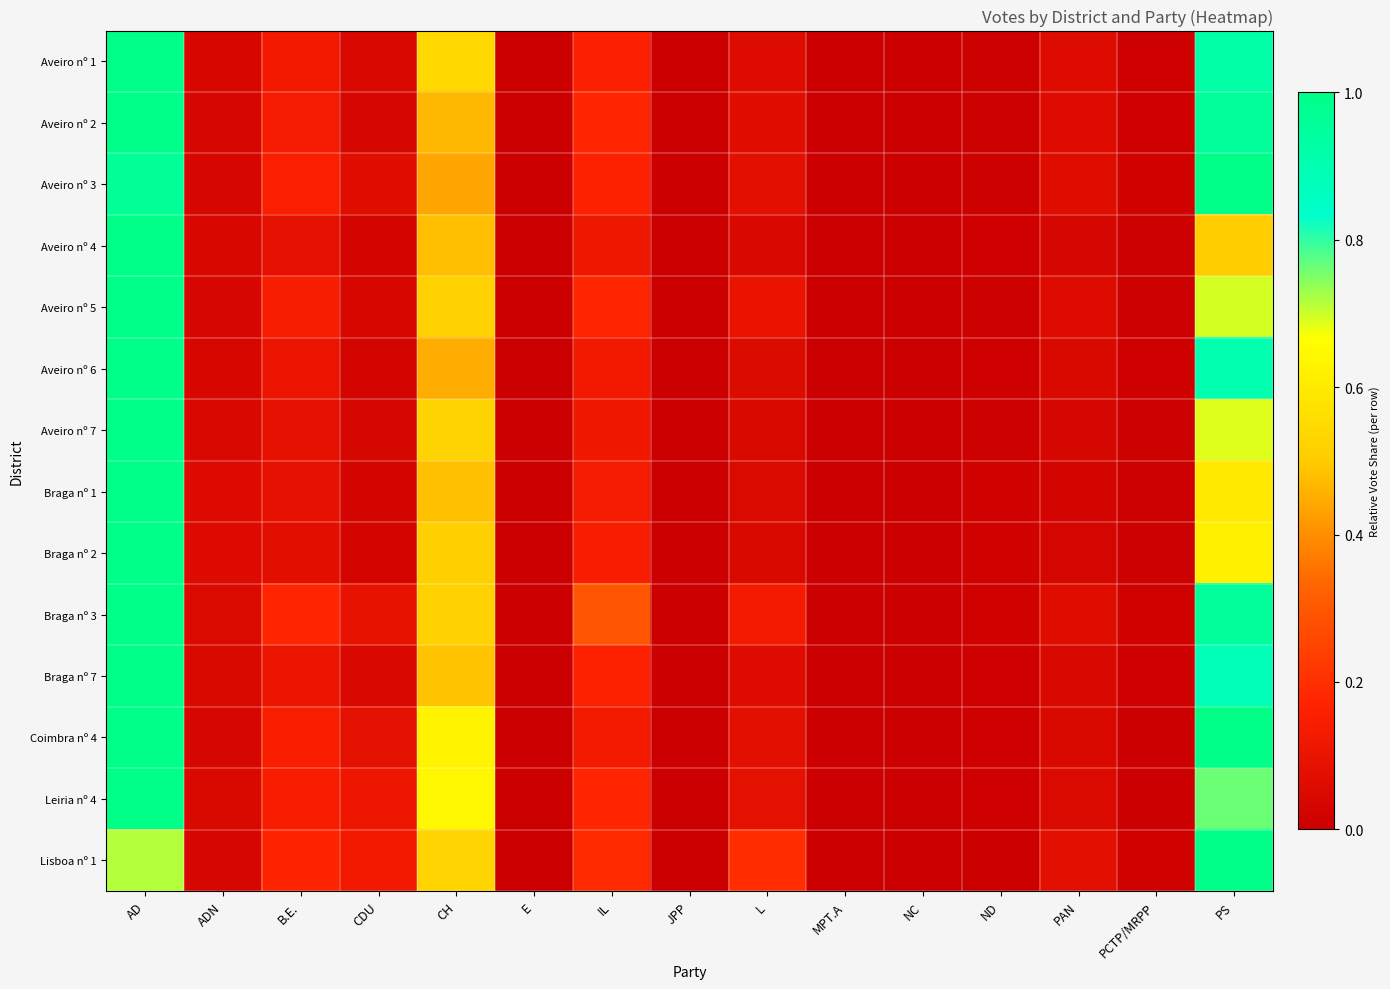

How many data points does each series have?

15